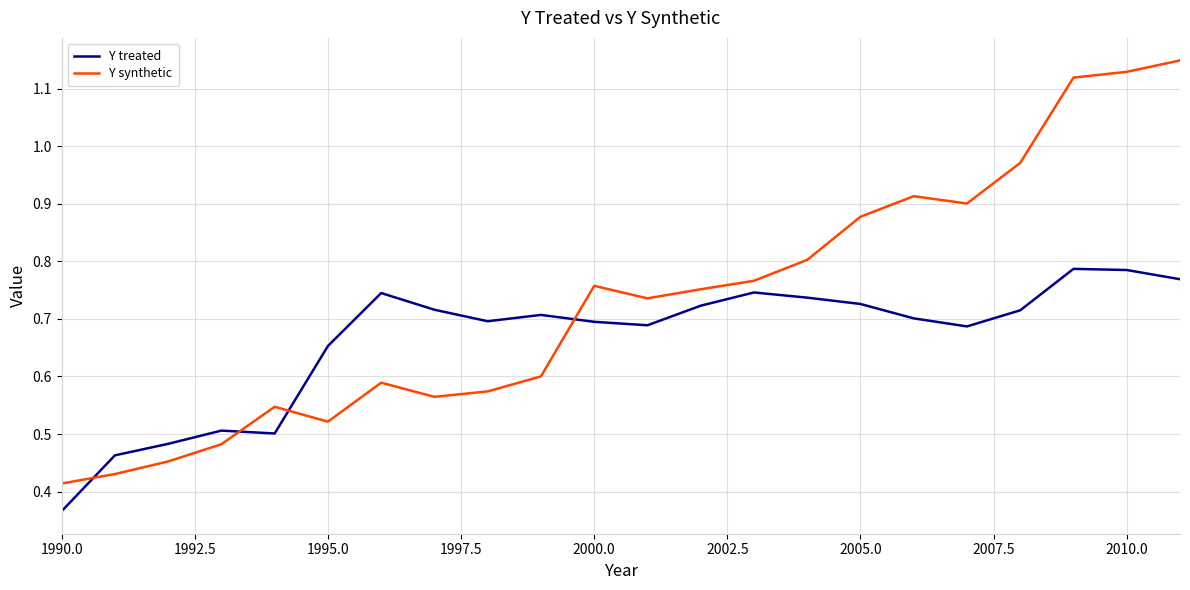

Which series has the largest total across all categories?

Y synthetic